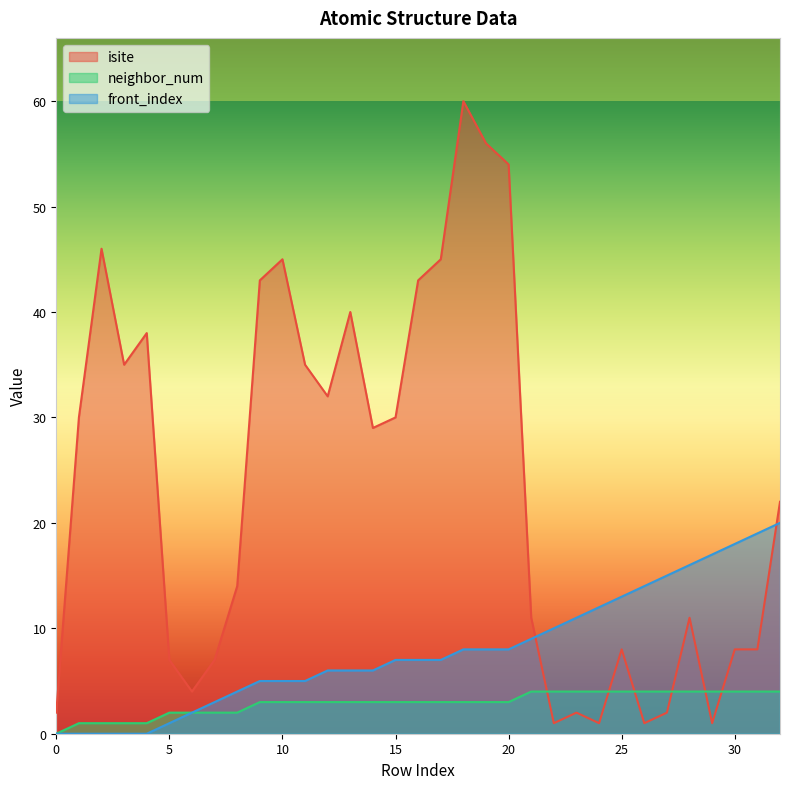

Rank the series by their maximum value, from lowest to highest.

neighbor_num, front_index, isite